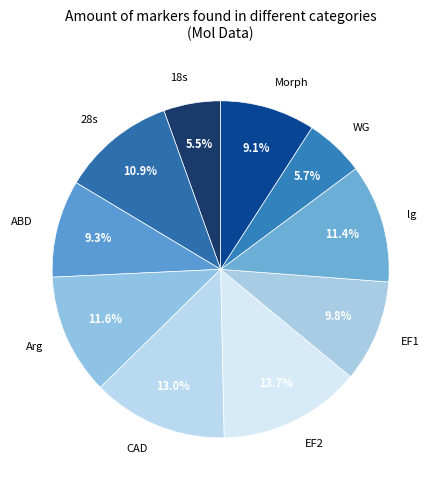

Is EF1 the majority of the pie?

No